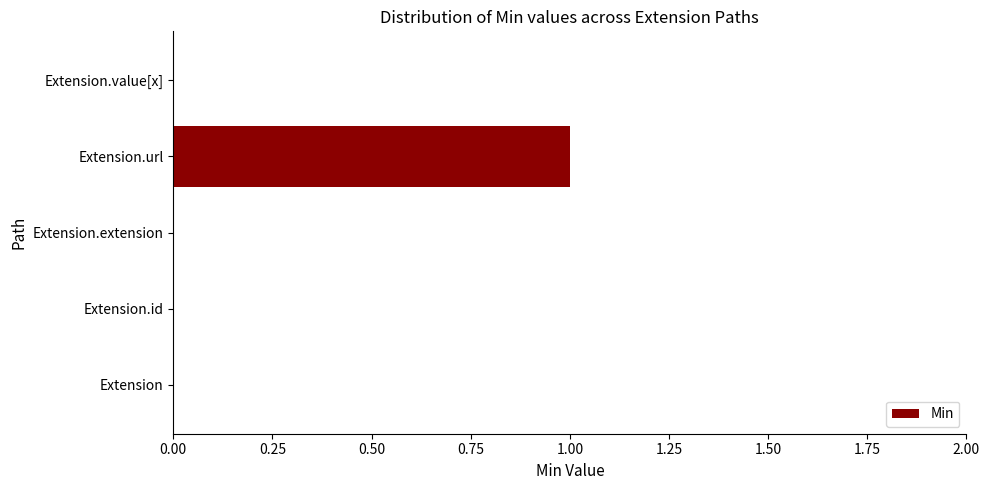

Reading bottom to top, list all the values displayed in this chart.

Extension=0	Extension.id=0	Extension.extension=0	Extension.url=1	Extension.value[x]=0